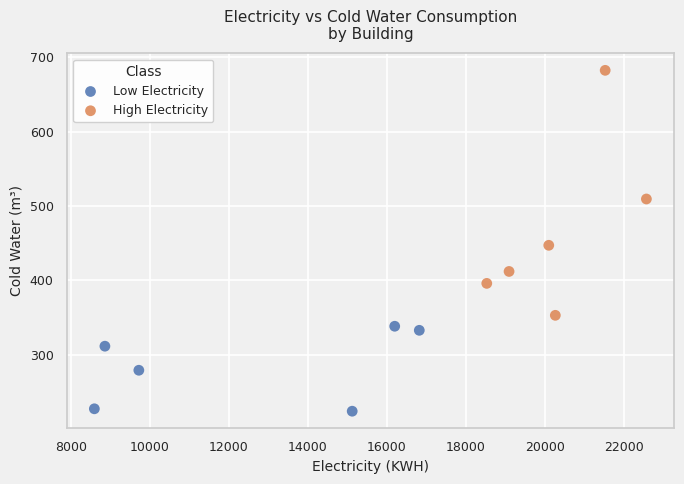

What are all the series names shown in the legend?

Low Electricity, High Electricity